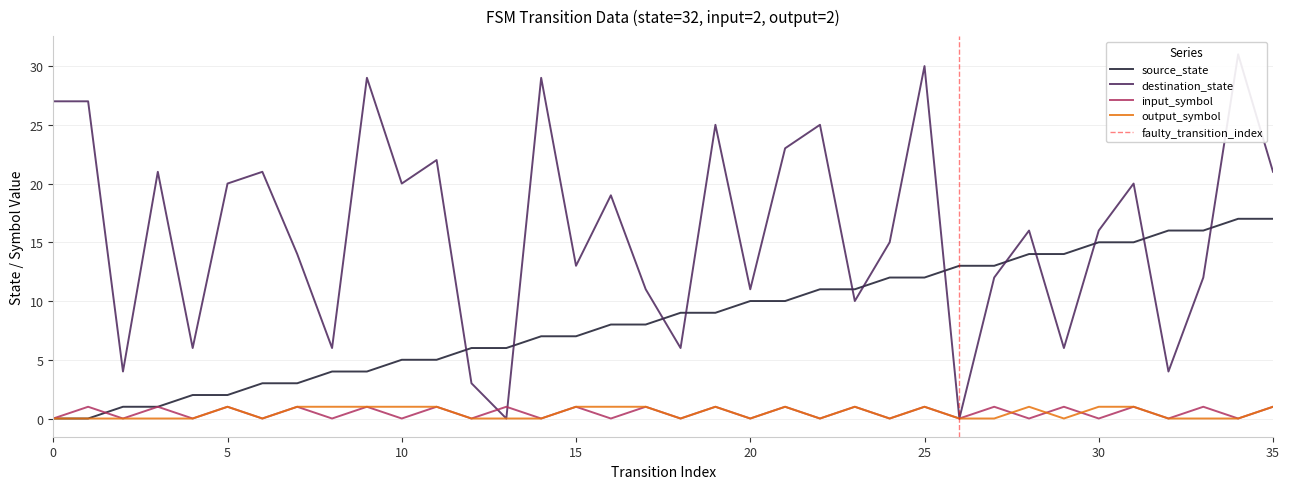

Which series has the widest spread of values?

destination_state